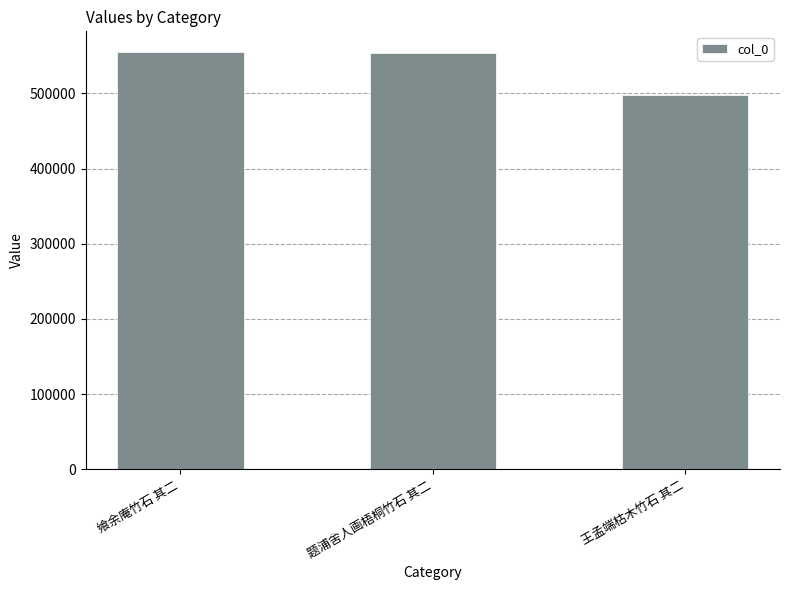

Between 题浦舍人画梧桐竹石 其二 and 王孟端枯木竹石 其二, which is larger?

题浦舍人画梧桐竹石 其二